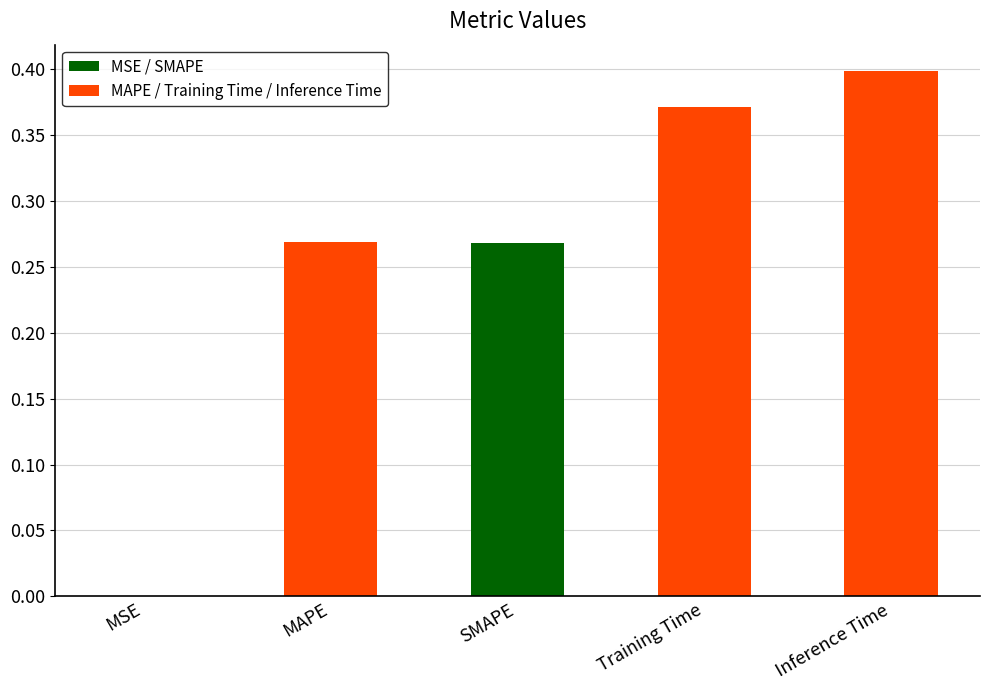

Are the bars grouped side by side (vs. stacked)?

No